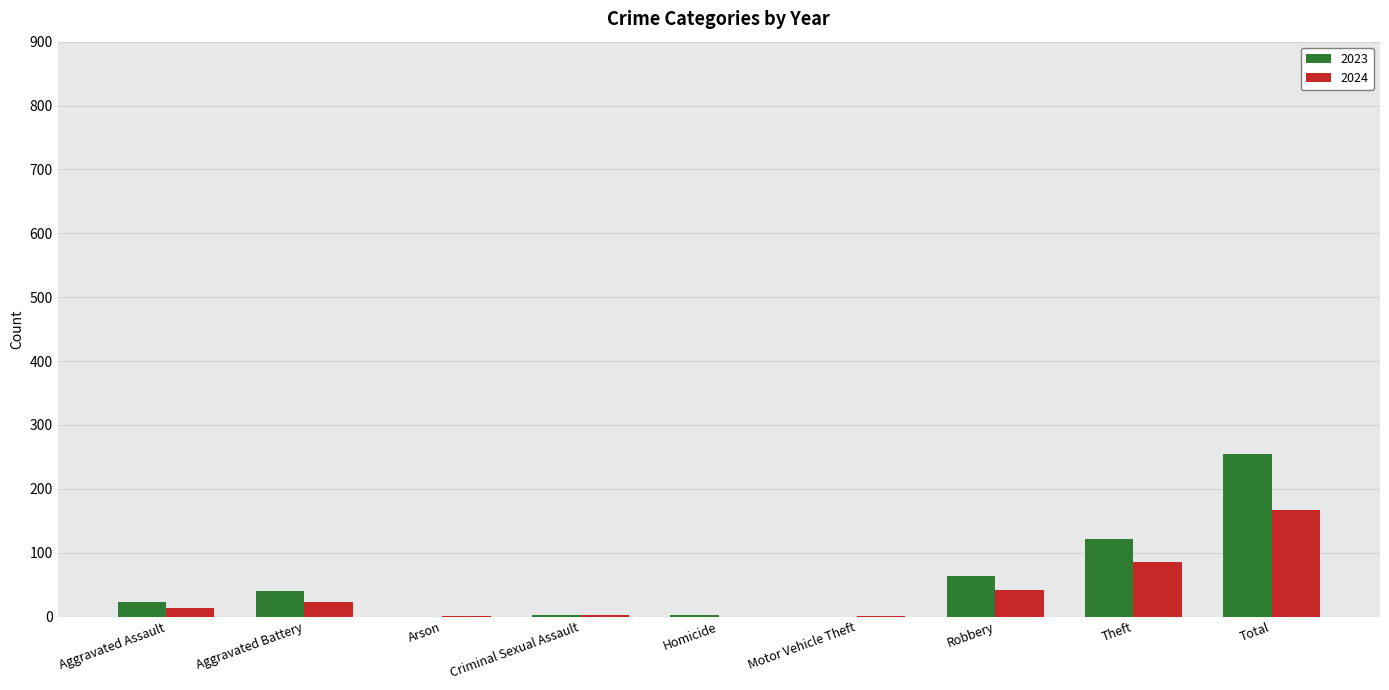

Between Homicide and Robbery, which series saw the biggest shift?

2023